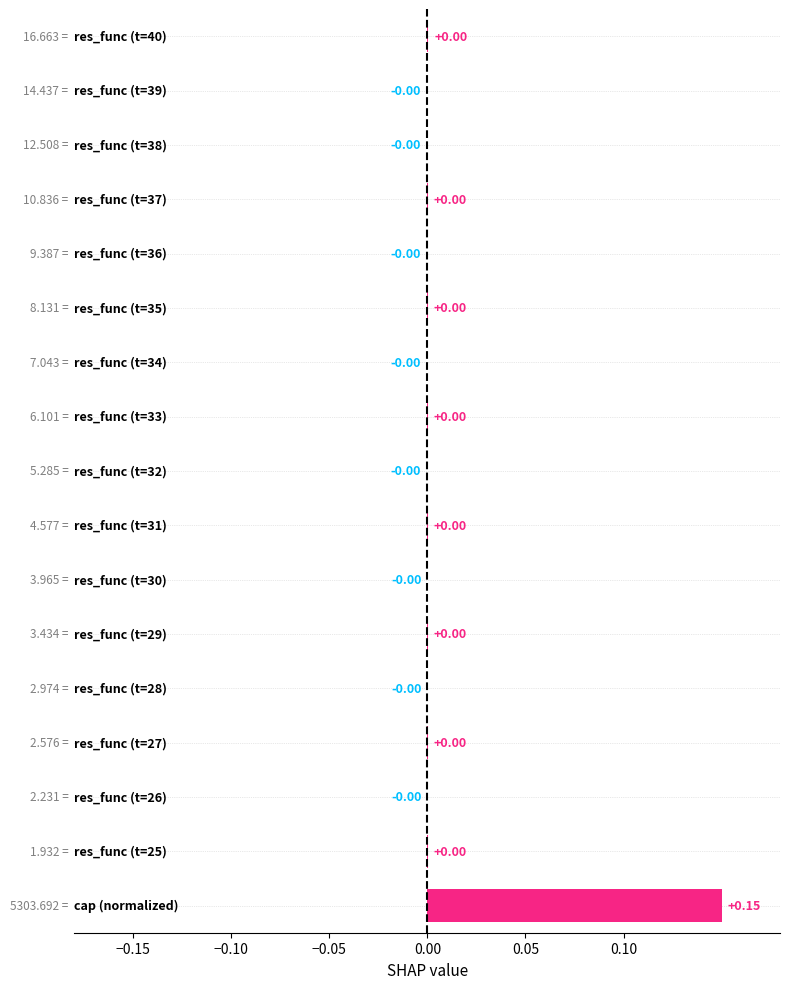

What is the sum of all values?

0.1